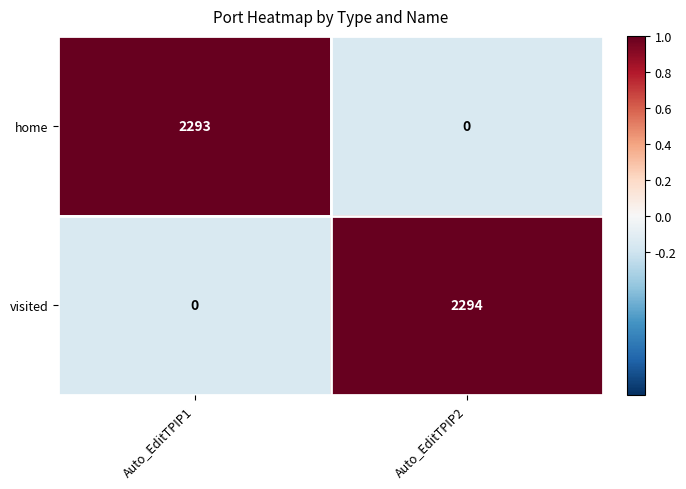

What is the greatest value displayed?

2294